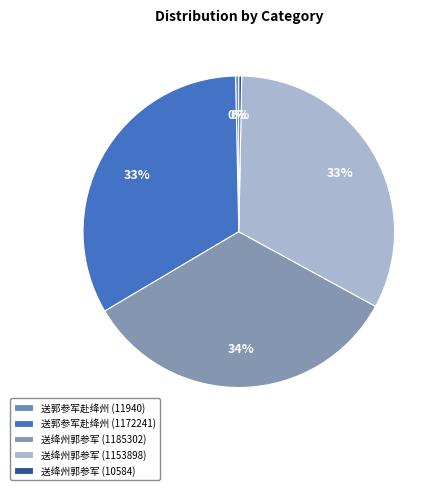

What is the ratio of the value at 送郭参军赴绛州 (1172241) to the value at 送郭参军赴绛州 (11940)?

98.2